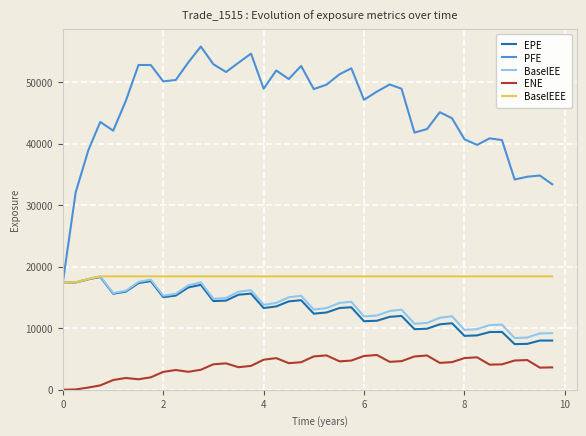

Which series has the widest spread of values?

PFE